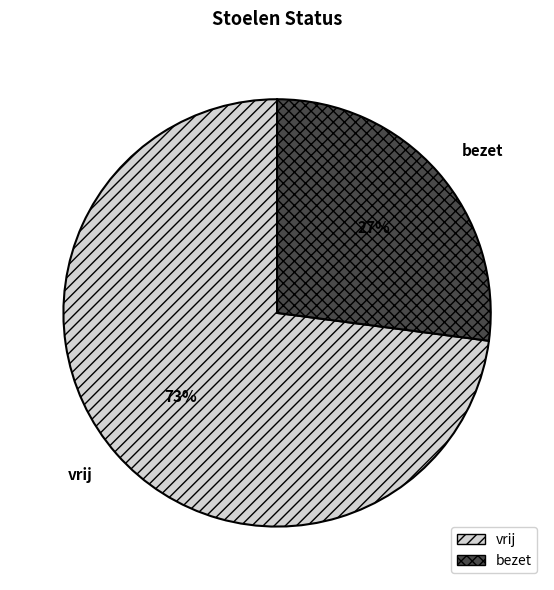

What is the ratio of the value at vrij to the value at bezet?

2.7